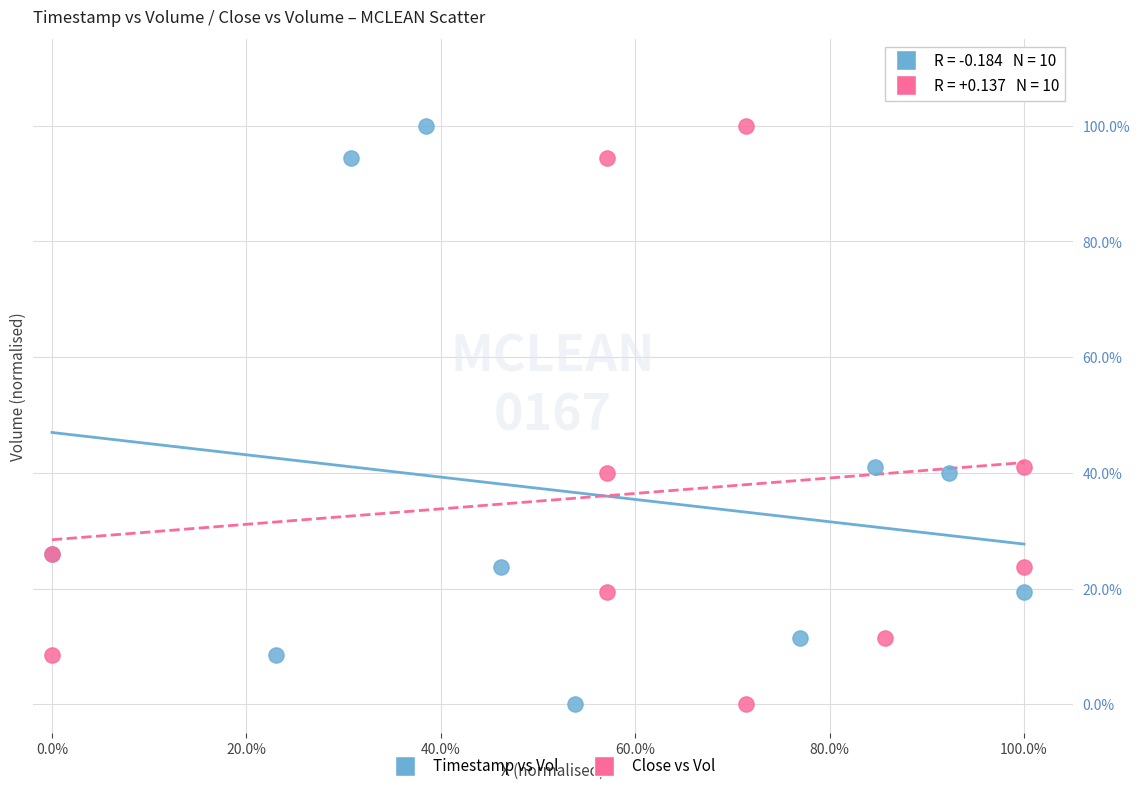

What are all the series names shown in the legend?

Timestamp vs Vol, Close vs Vol